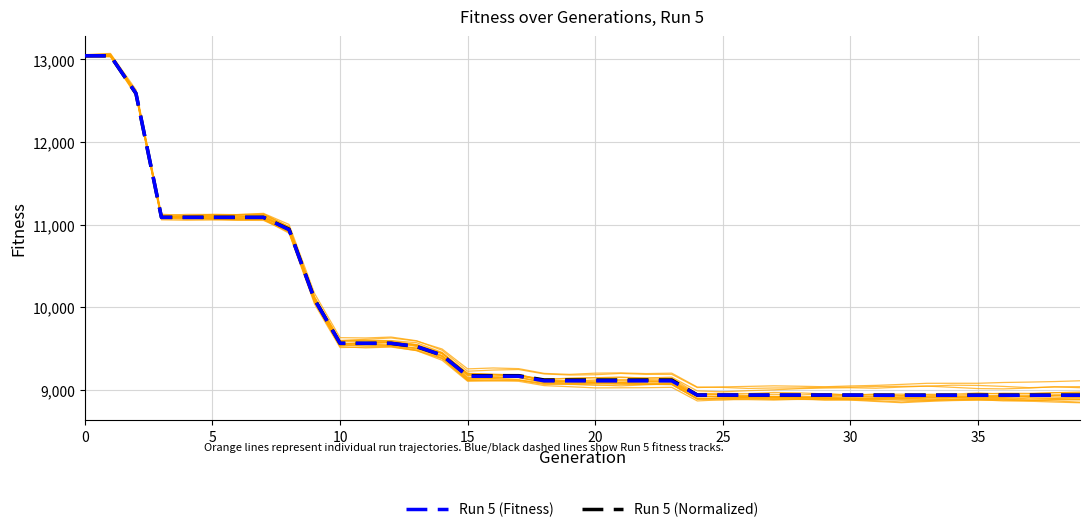

Which series has the largest total across all categories?

Run 5 (Normalized)